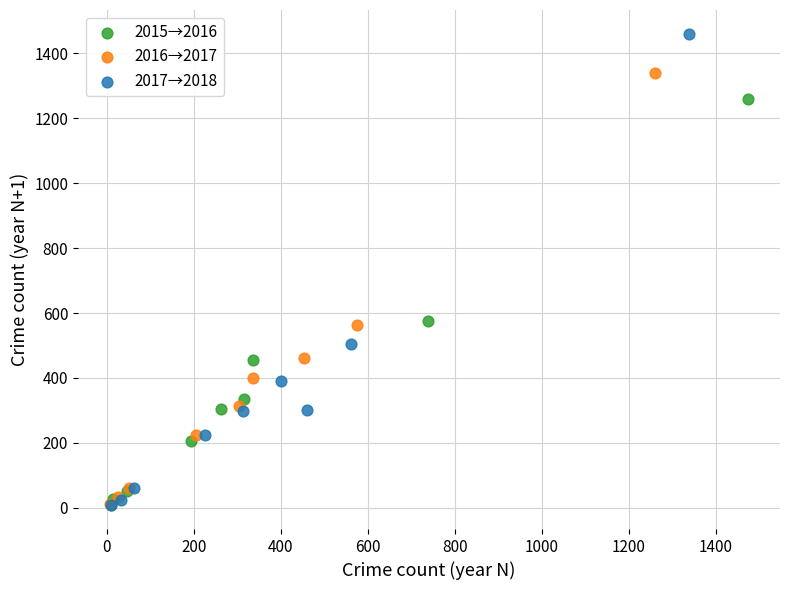

Which series contains the highest Y value?

2017→2018